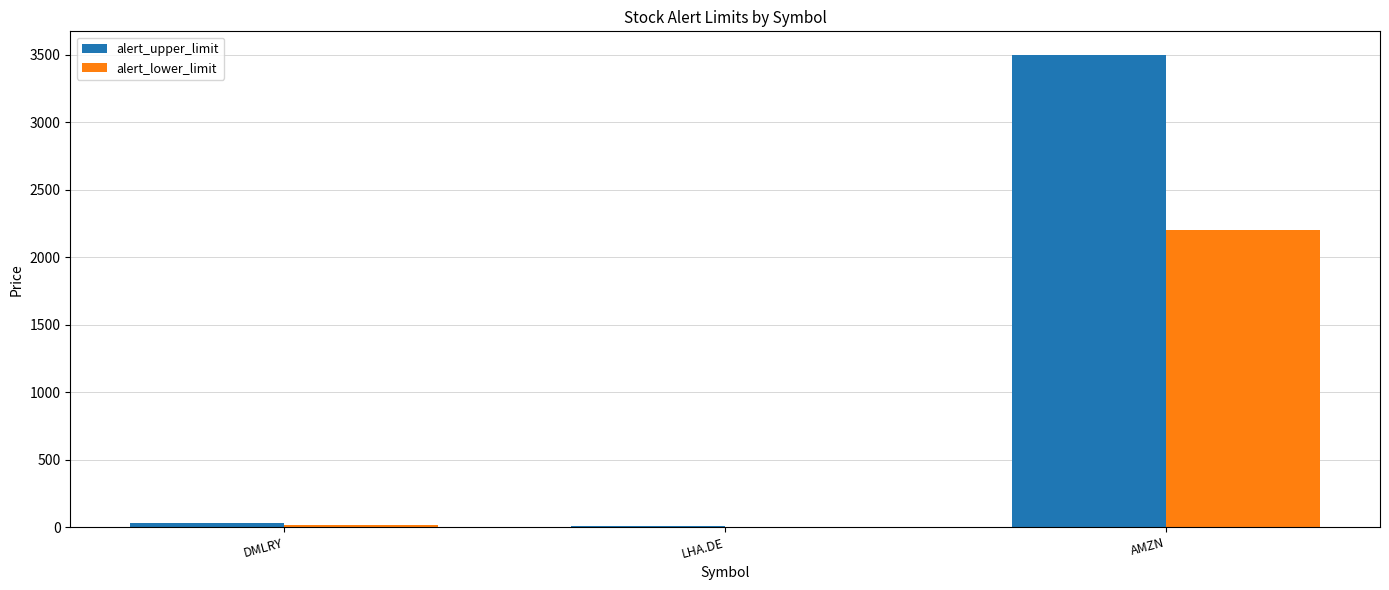

What are all the series names shown in the legend?

alert_upper_limit, alert_lower_limit